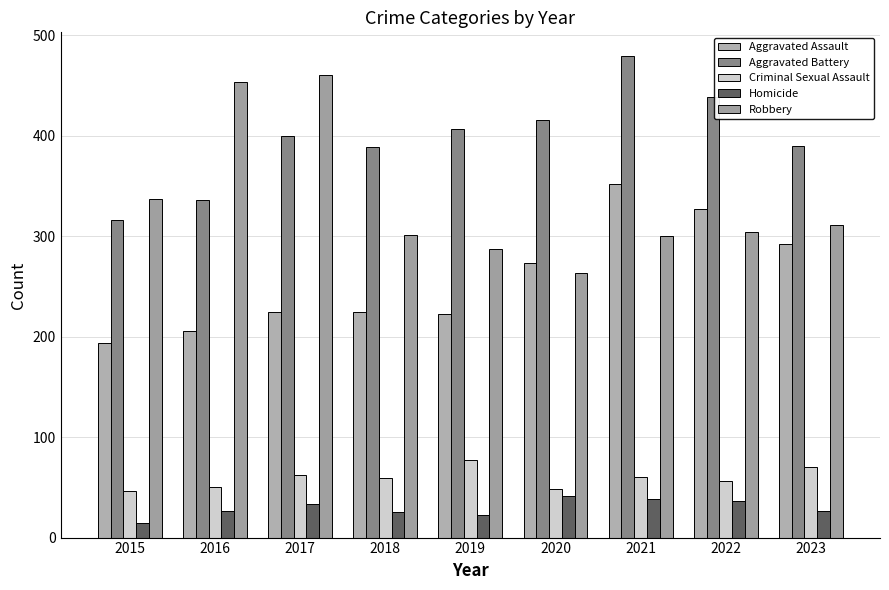

What is the total value across all series at 2016?

1072